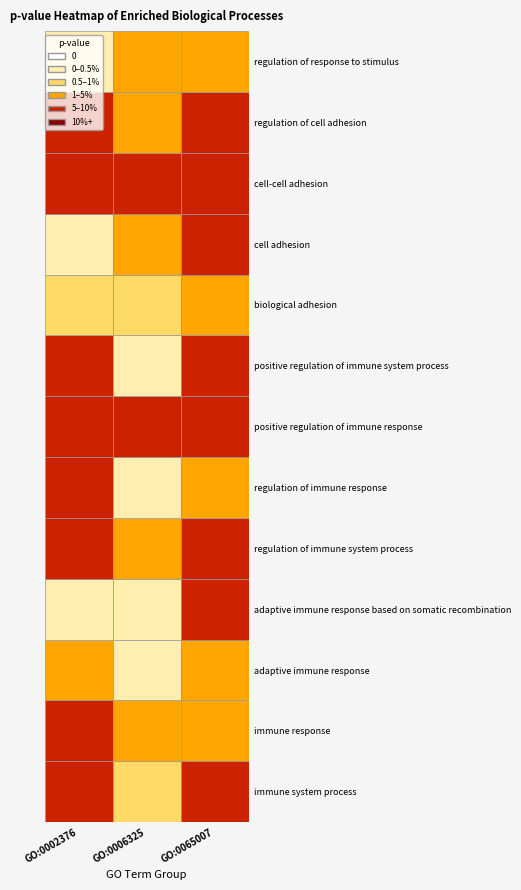

Where is GO:0065007 nearest to the value 0?

4